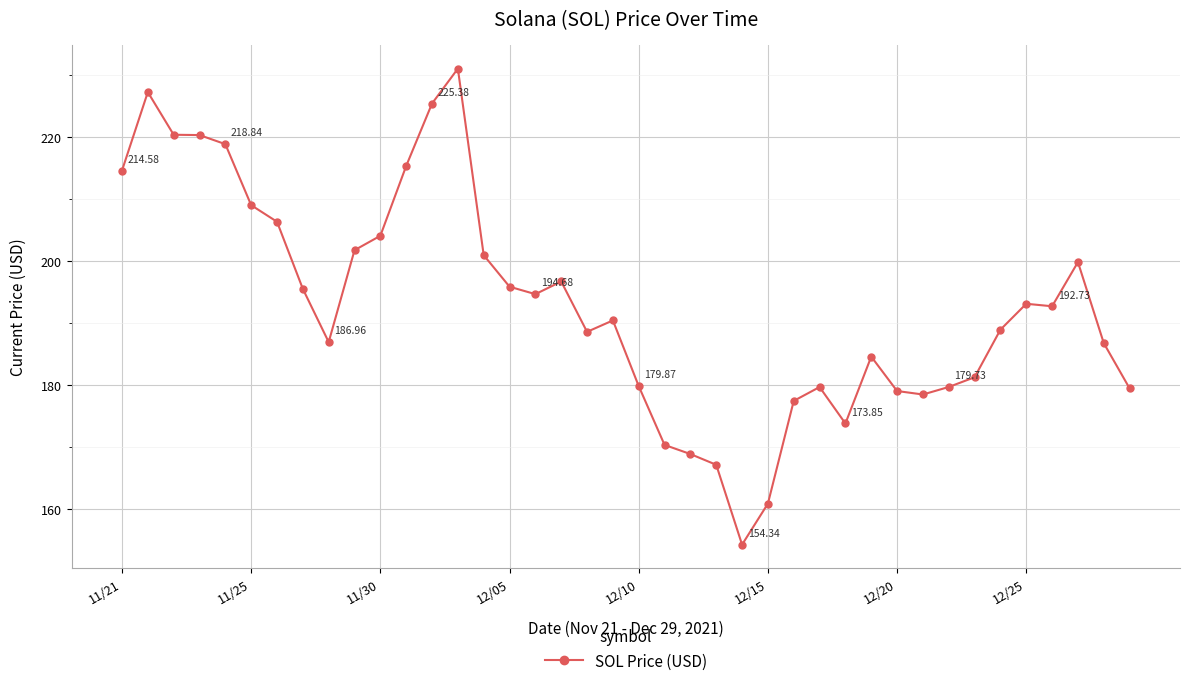

What is the average value?

193.0